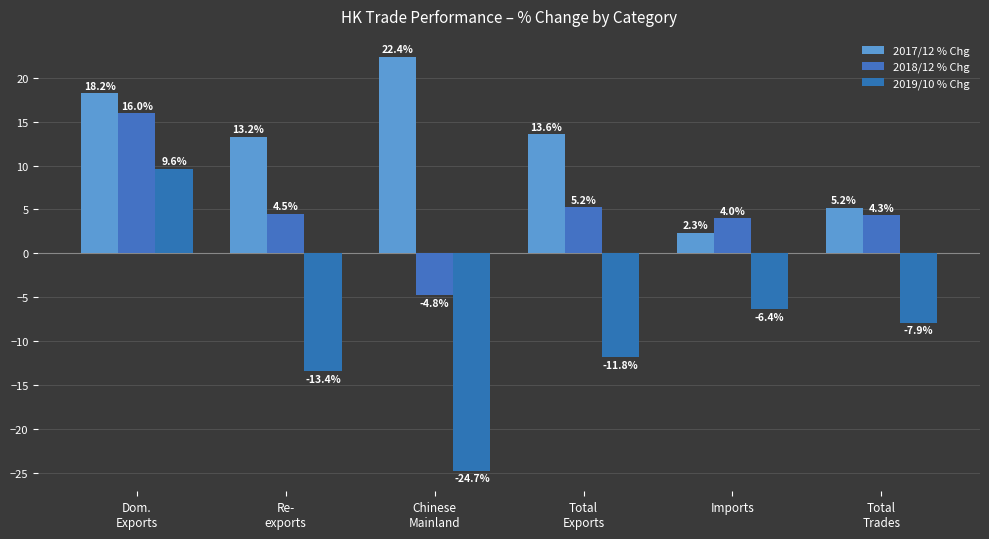

List the series in order of their peak value, lowest first.

2019/10 % Chg, 2018/12 % Chg, 2017/12 % Chg